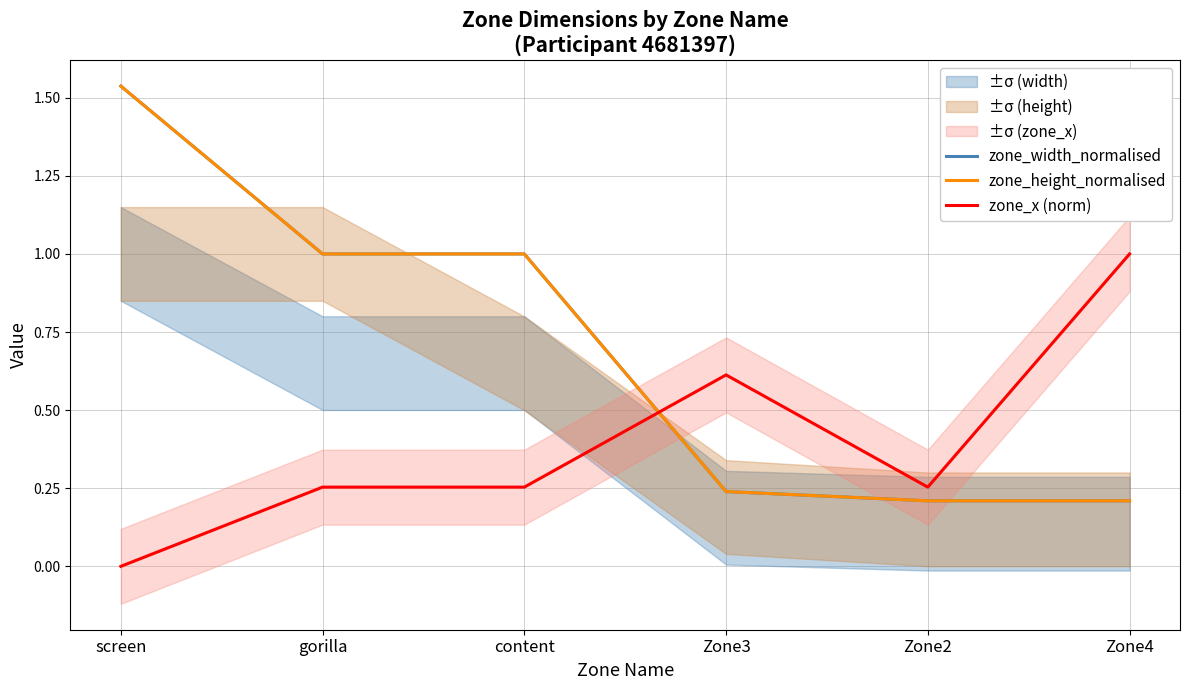

Reading left to right, what are all the values shown in this chart?

zone_width_normalised: screen=1.5	gorilla=1.0	content=1.0	Zone3=0.2	Zone2=0.2	Zone4=0.2
zone_height_normalised: screen=1.5	gorilla=1.0	content=1.0	Zone3=0.2	Zone2=0.2	Zone4=0.2
zone_x (norm): screen=0.0	gorilla=0.3	content=0.3	Zone3=0.6	Zone2=0.3	Zone4=1.0